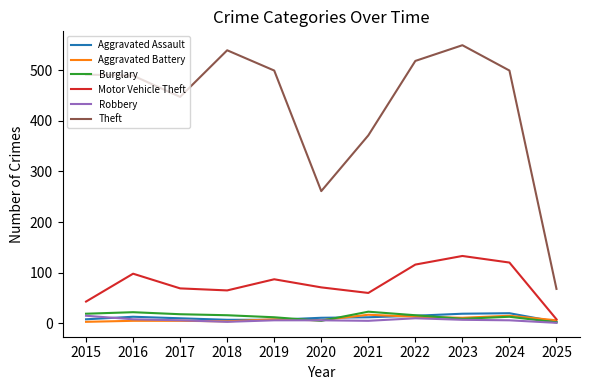

What are all the series names shown in the legend?

Aggravated Assault, Aggravated Battery, Burglary, Motor Vehicle Theft, Robbery, Theft